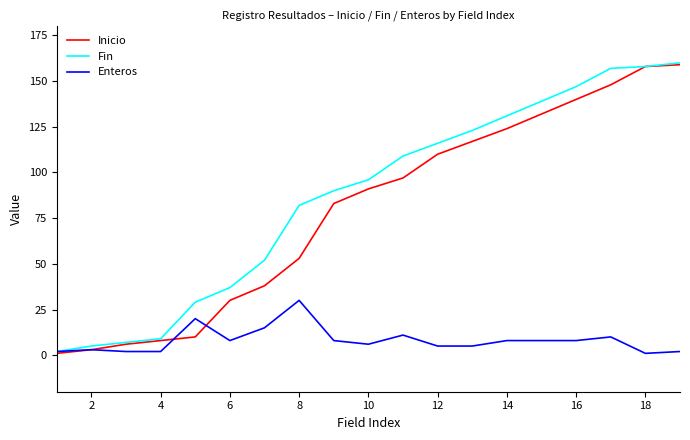

How many lines are shown in the chart?

3